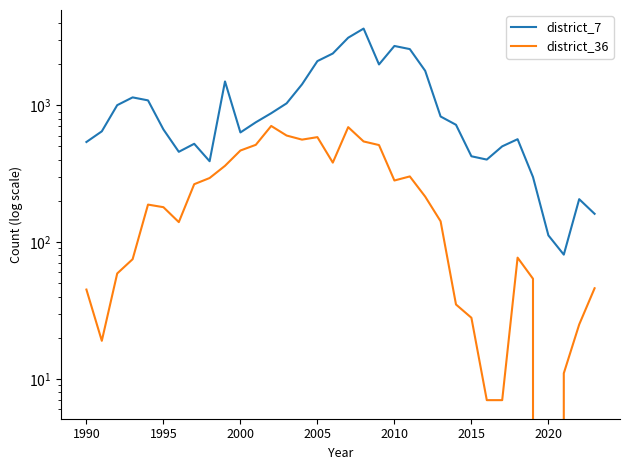

Does the chart display data point markers on the line(s)?

No